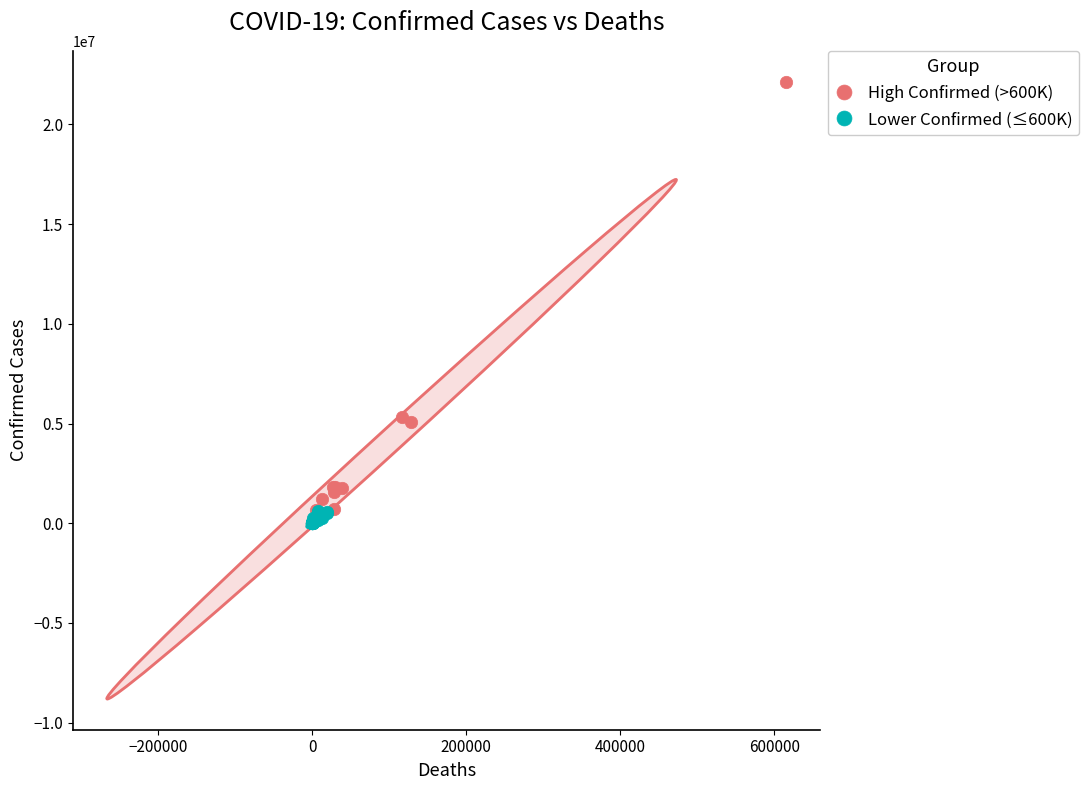

Which series reaches the maximum Y coordinate?

High Confirmed (>600K)